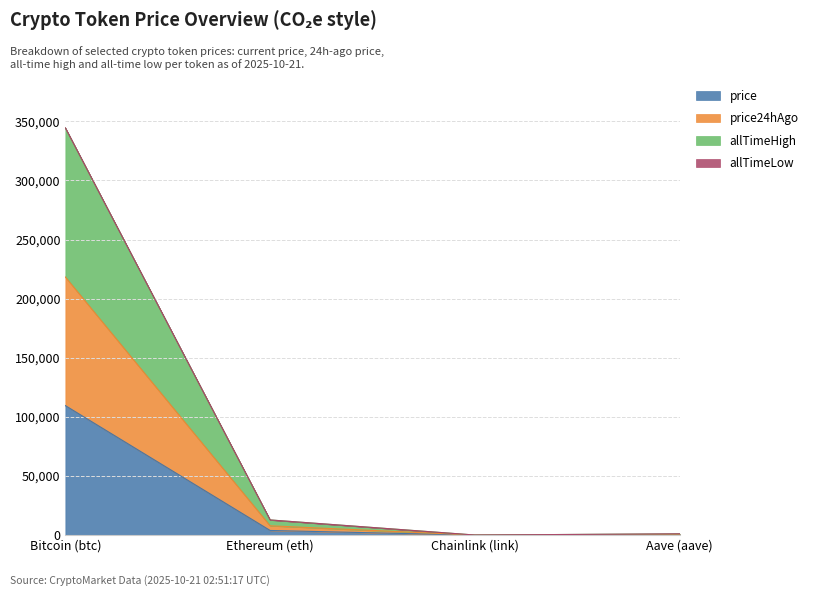

Where is the first local minimum for price24hAgo?

Chainlink (link)